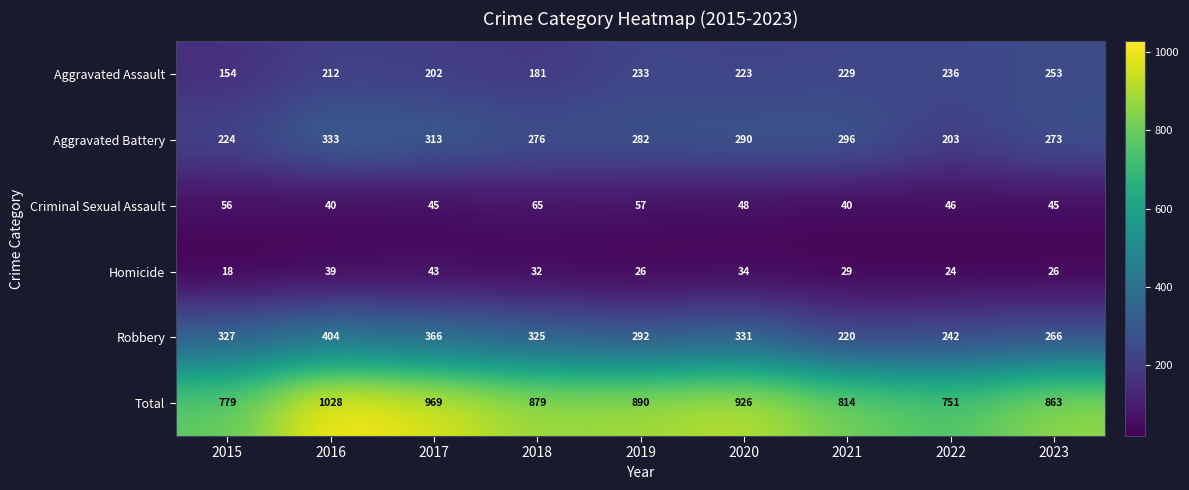

True or false: Aggravated Assault has a value of 154 at 2015.

True